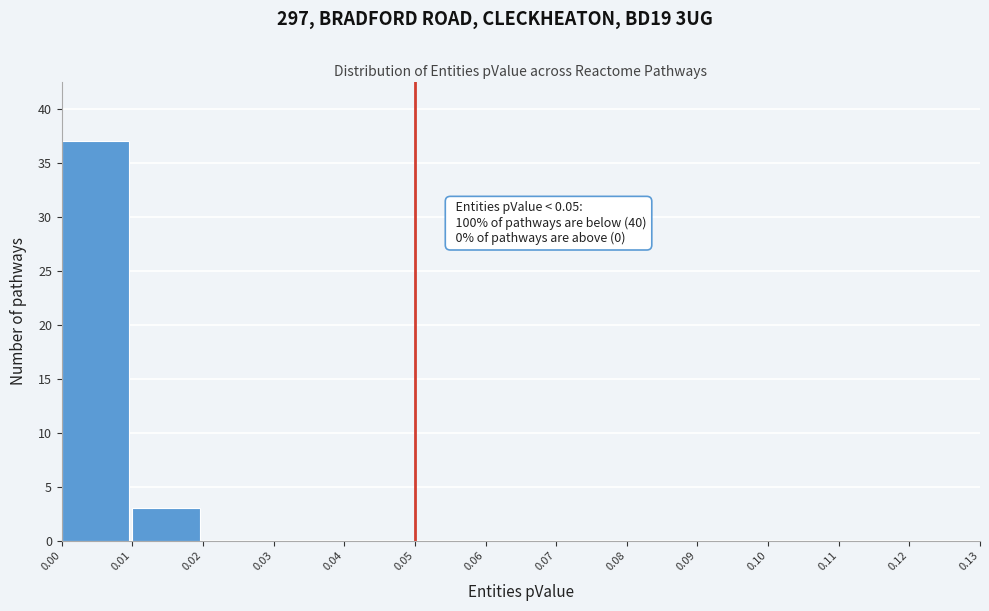

Over which range of the x-axis is the bar tallest?

0.00 to 0.01